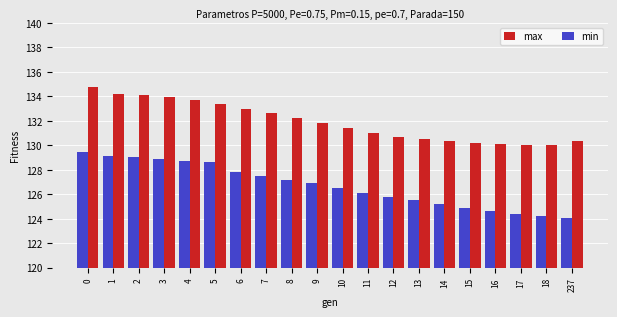

What is the greatest value displayed?

134.7